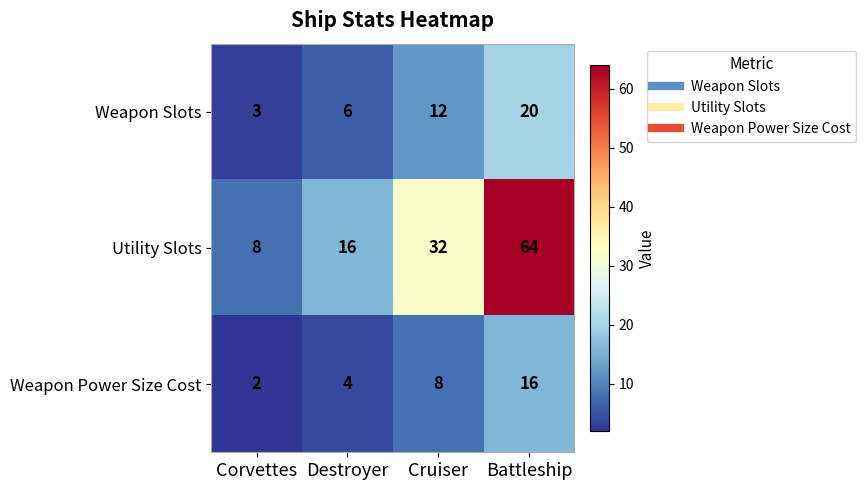

Is it true that Weapon Slots equals 6 at Battleship?

False